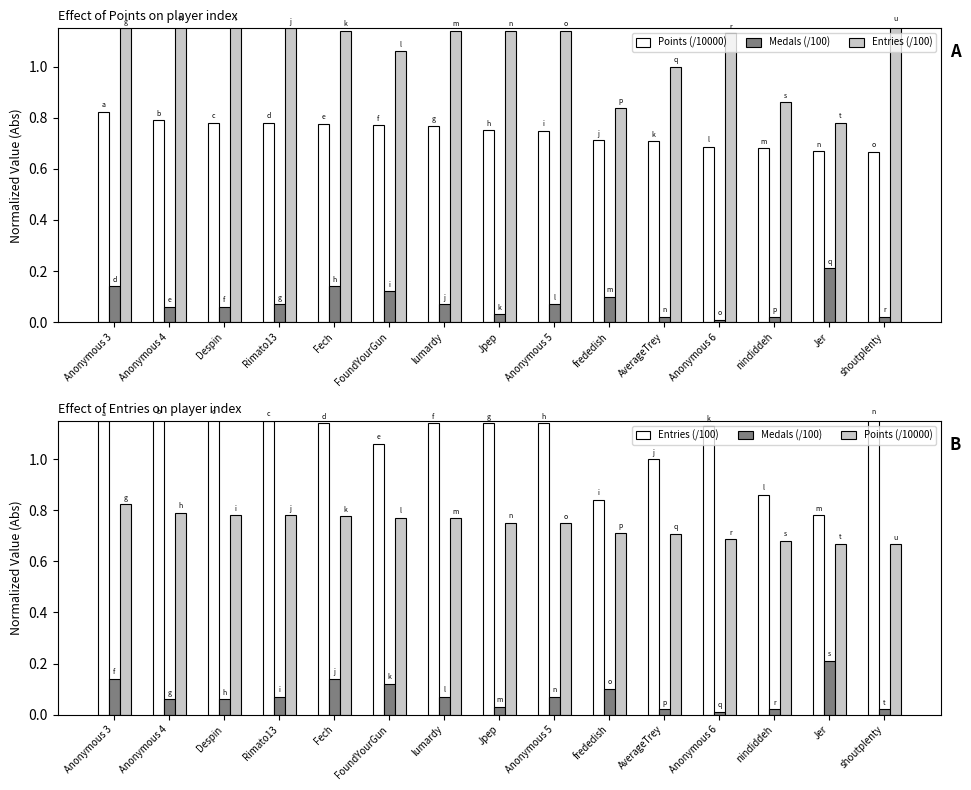

True or false: Points (/10000) has a value of 0.7 at Jer.

True